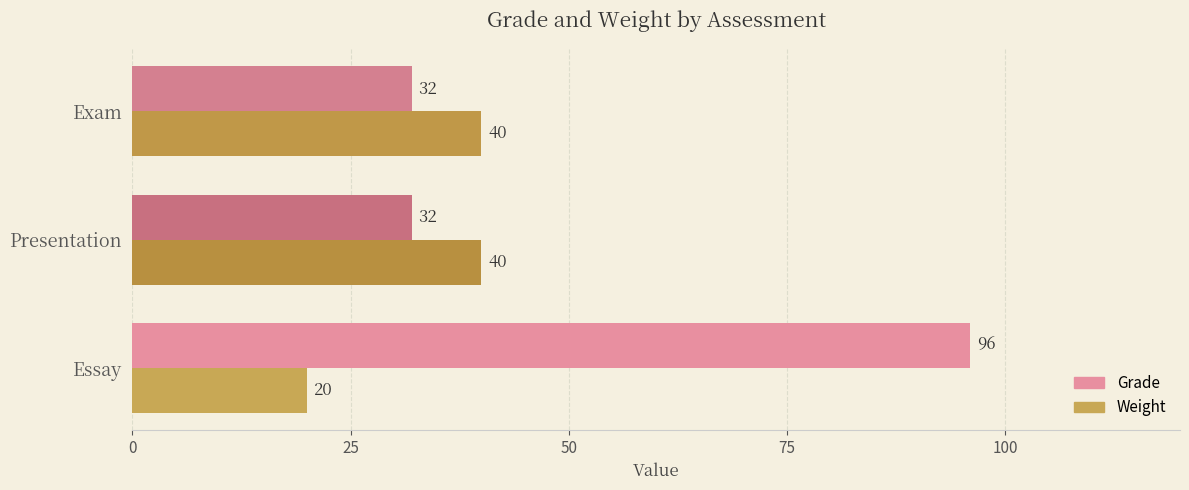

Rank the series by their maximum value, from lowest to highest.

Weight, Grade